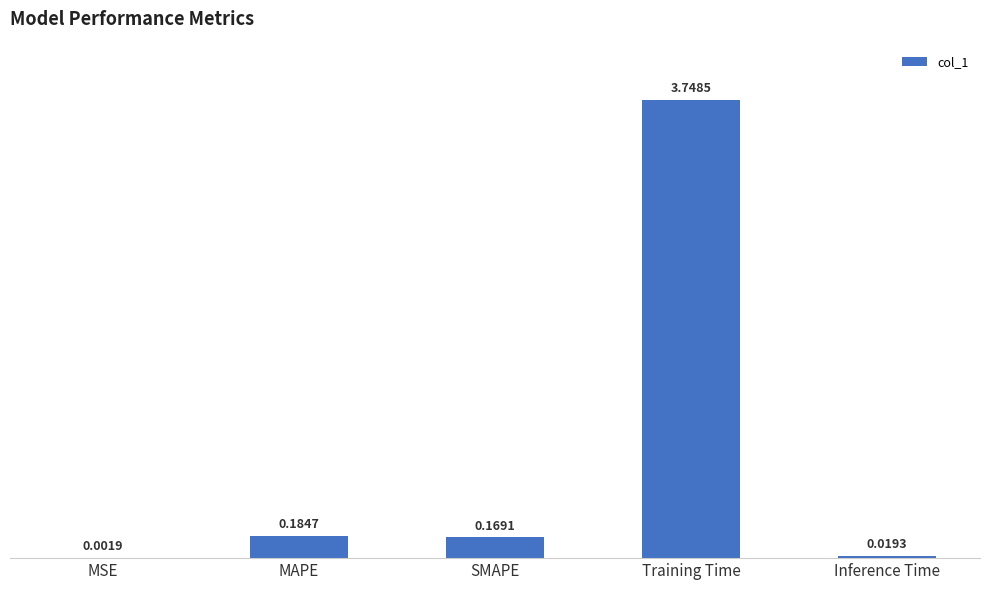

The chart shows a value of 1.5 at Training Time. True or false?

False